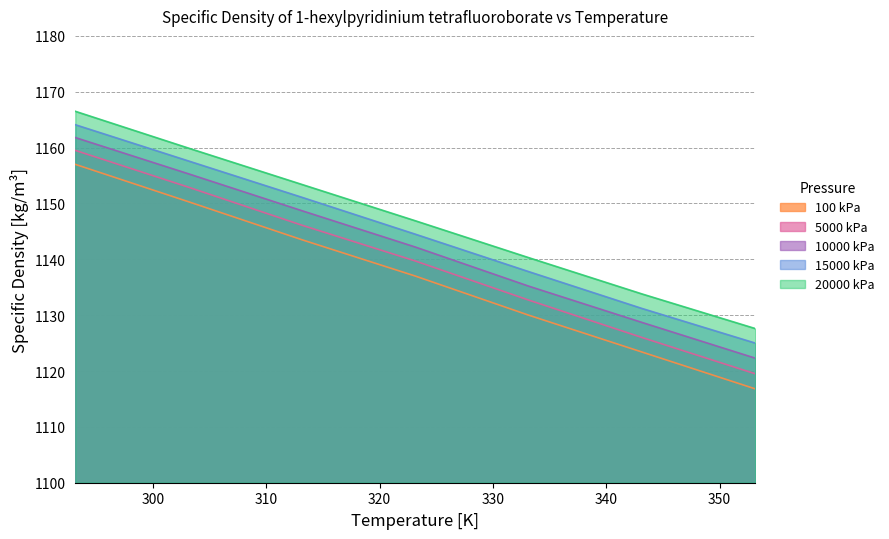

How many distinct data groups are displayed?

5